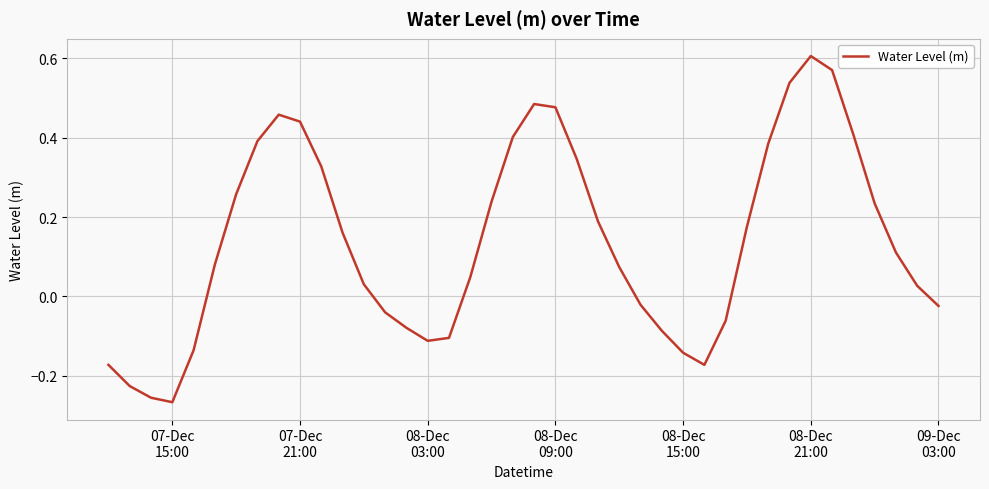

What is the difference between the maximum and minimum values?

0.9